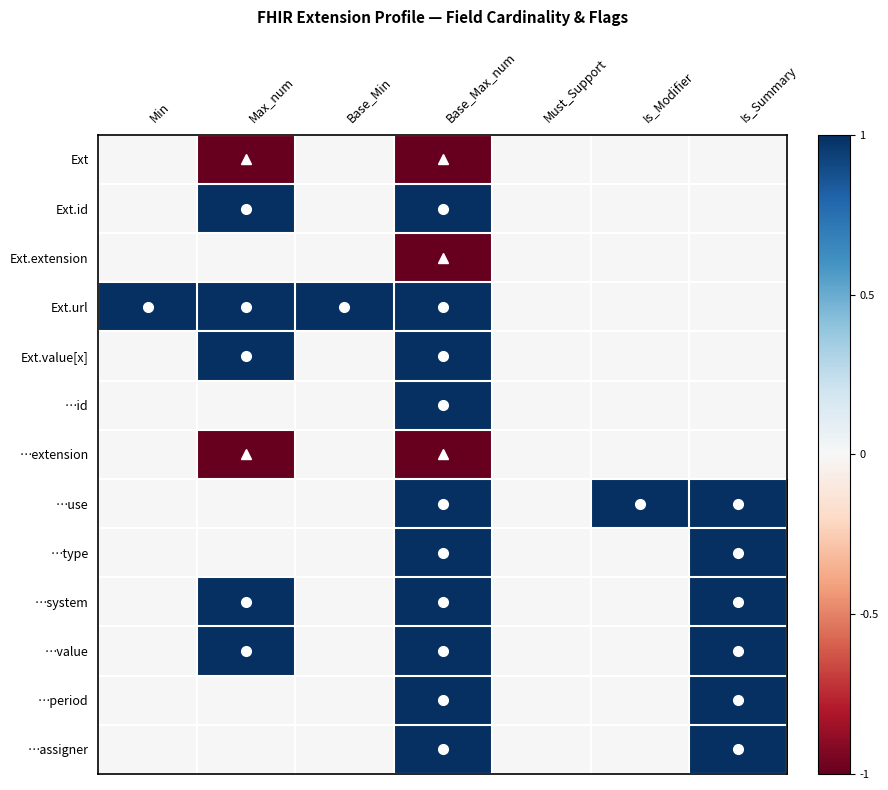

Between Min and Must_Support, which is larger?

Min